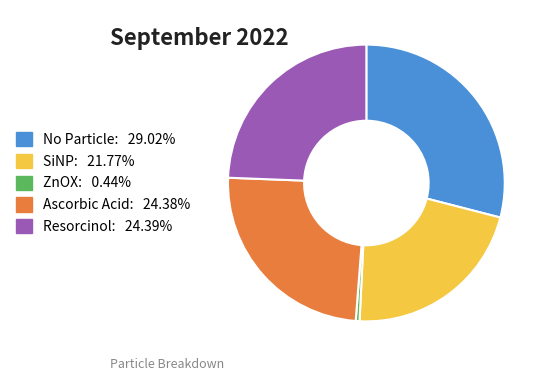

Combined, do ZnOX: 0.44% and SiNP: 21.77% account for over 50%?

No